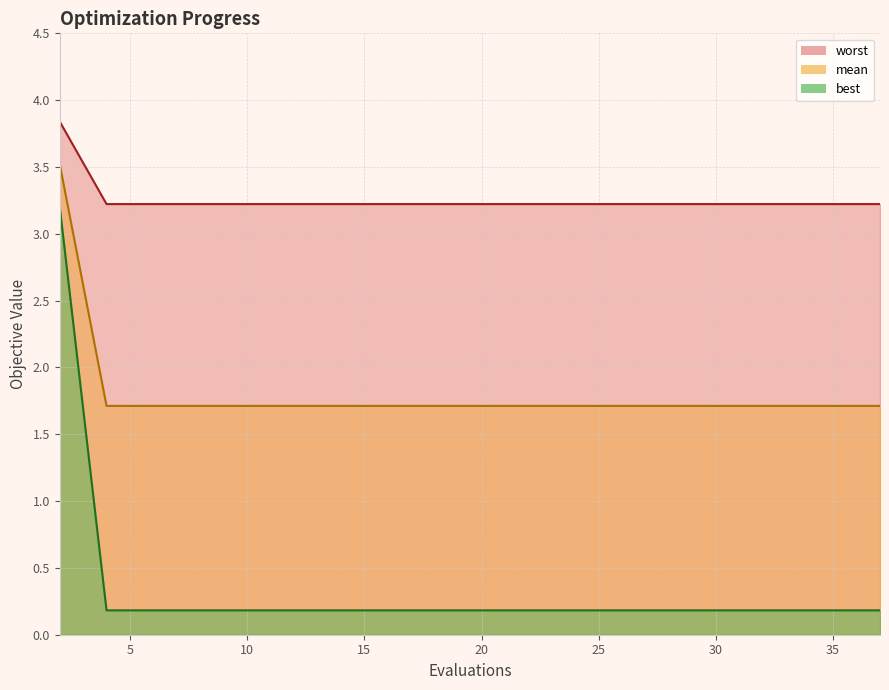

How many lines are shown in the chart?

3